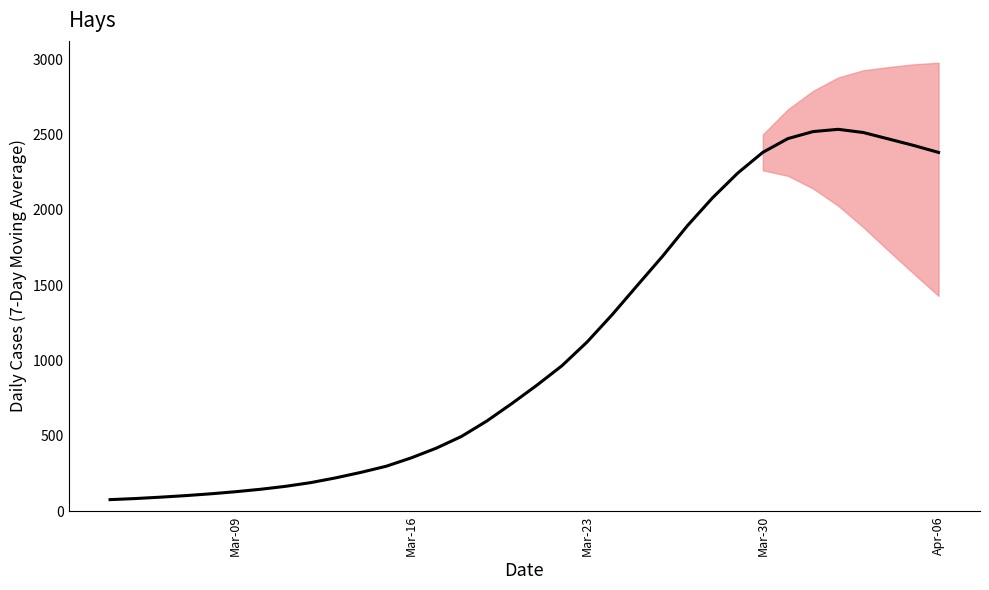

How many distinct data groups are displayed?

1